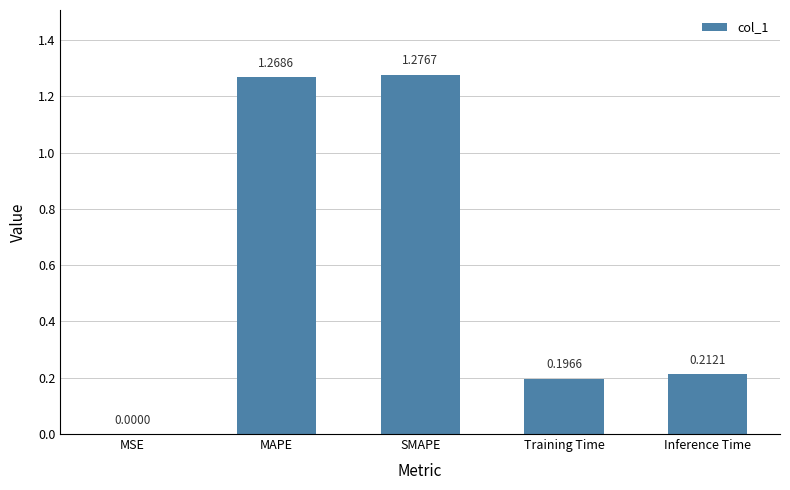

What is the sum of all values?

3.0